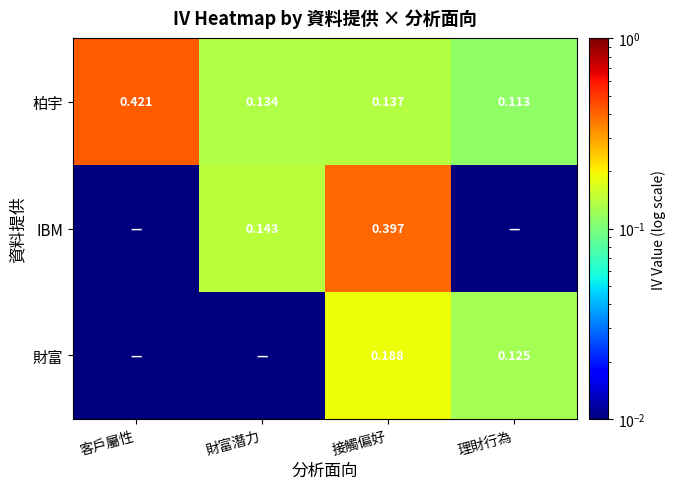

List the labels in order of 柏宇 value, largest first.

客戶屬性, 接觸偏好, 財富潛力, 理財行為